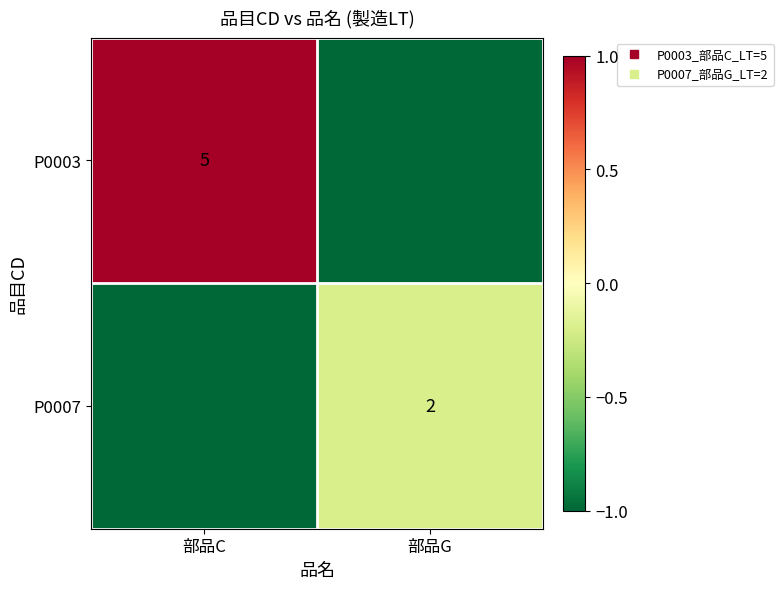

How many values in the P0003 series are below 1?

1